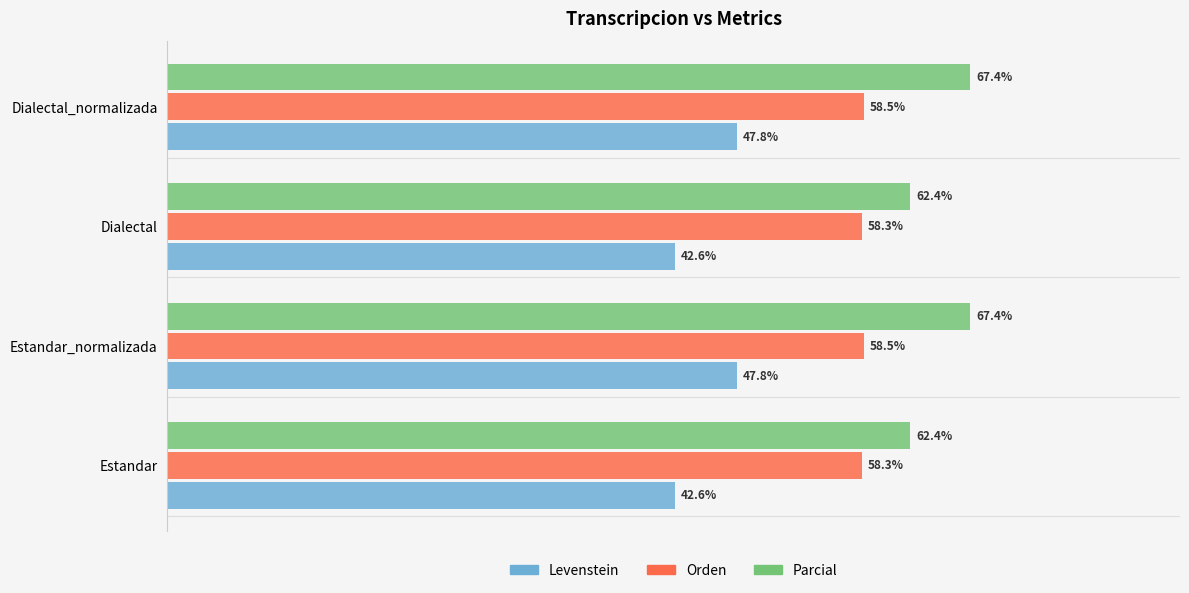

Between Estandar and Dialectal_normalizada, which series saw the biggest shift?

Levenstein